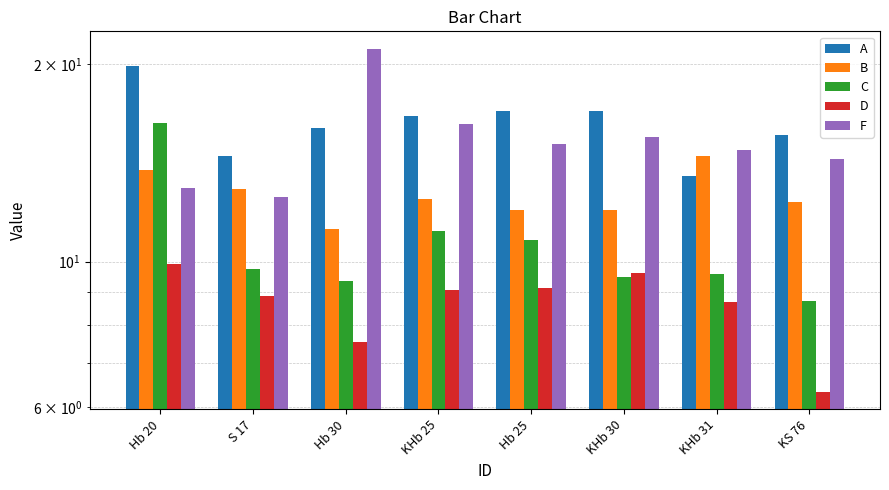

How many data points in F are above 15?

4